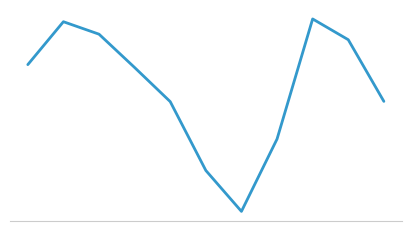

Does the chart have visible grid lines?

No